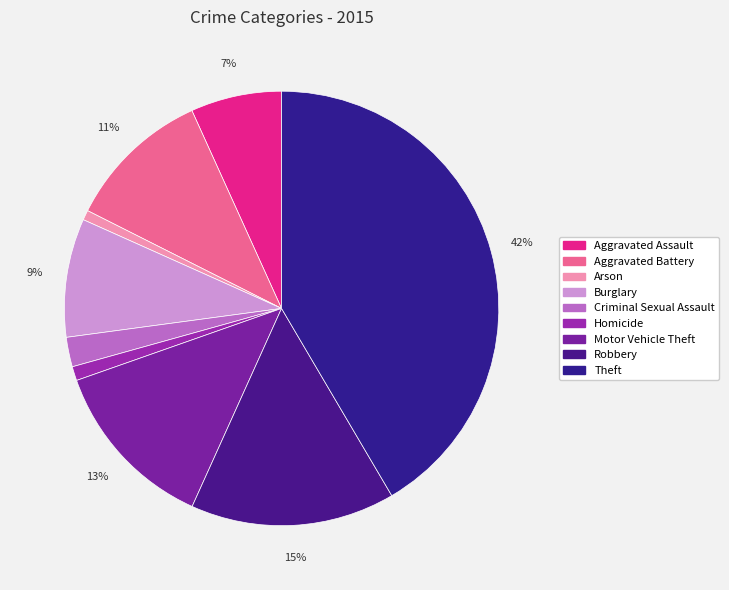

How many segments does this pie chart have?

9